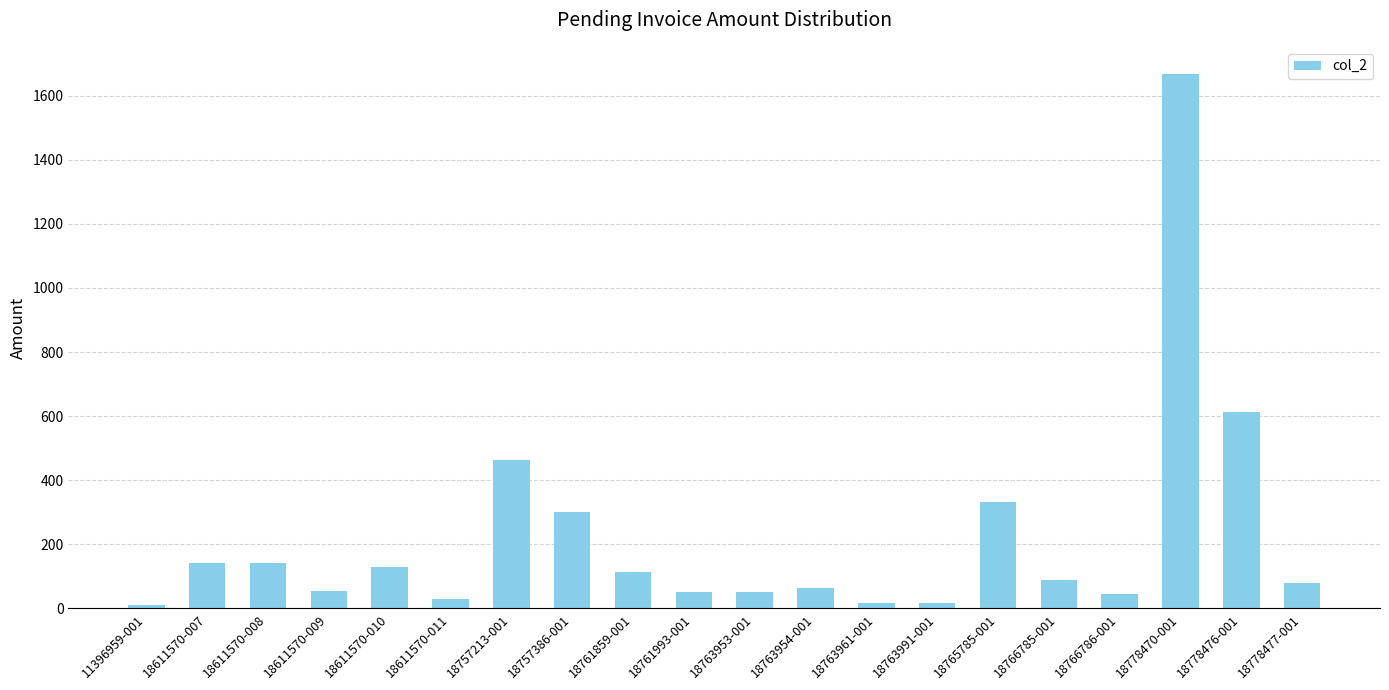

How many bars are there in total?

20